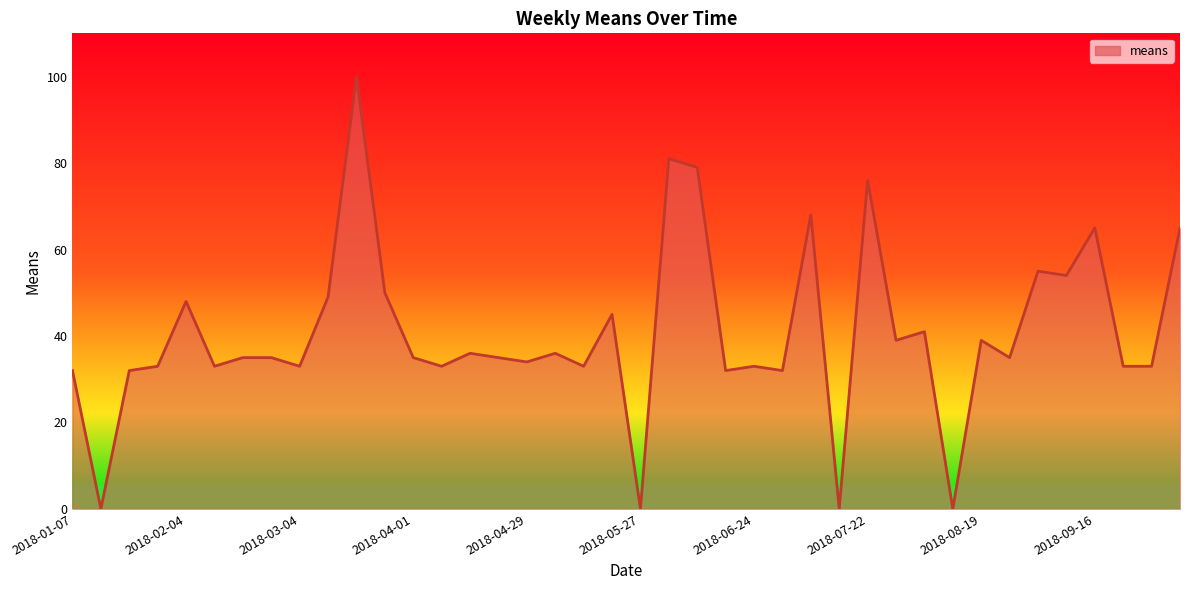

What is the average value?

41